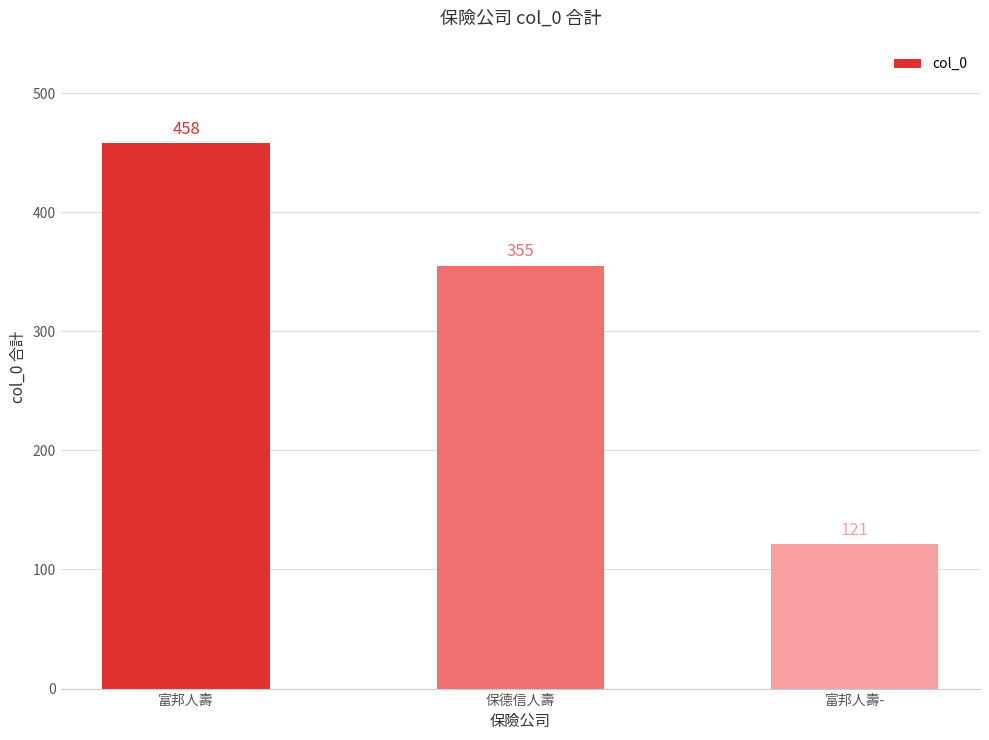

What value does the data have at 富邦人壽-, to the nearest 50?

100